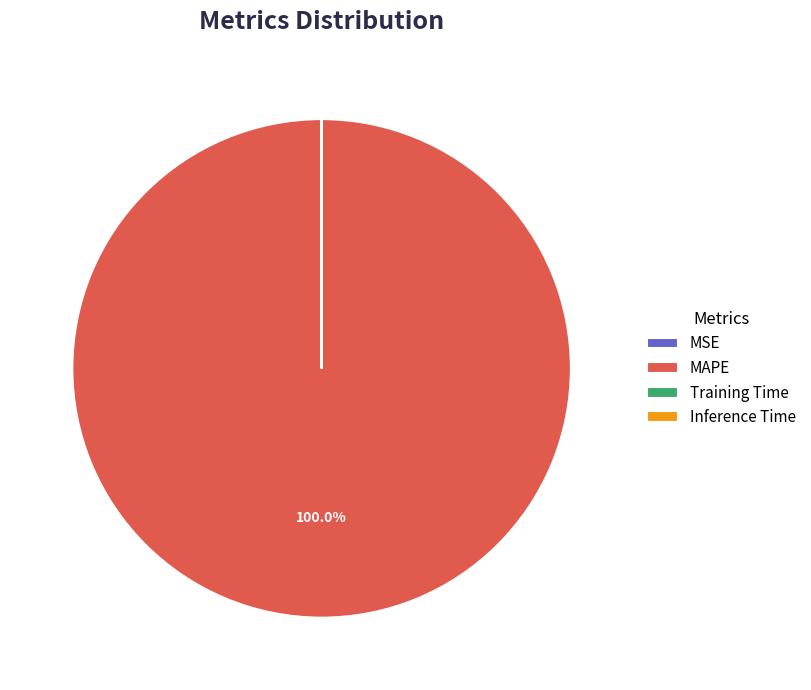

Does any single category account for the majority?

Yes